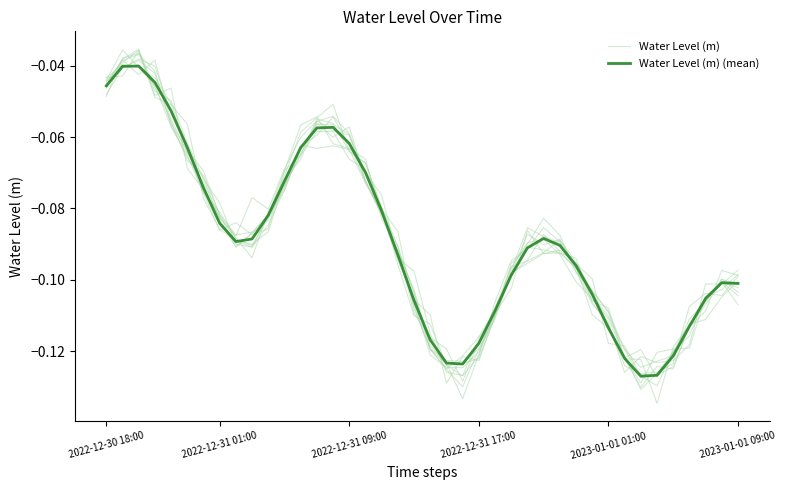

What are all the series names shown in the legend?

Water Level (m), Water Level (m) (mean)